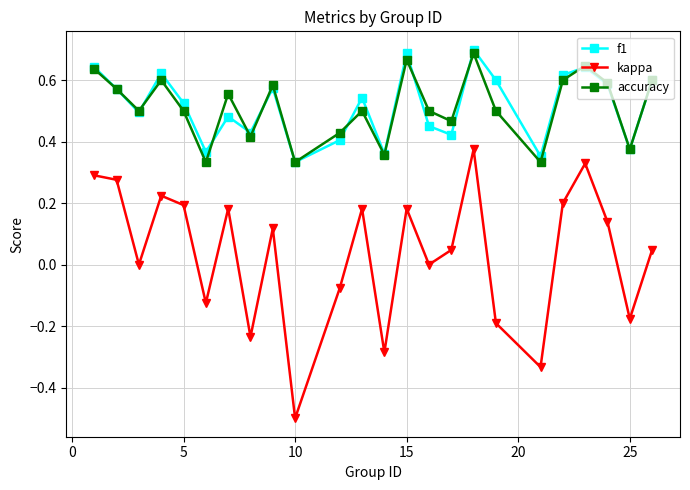

True or false: f1 and kappa intersect in this chart.

False